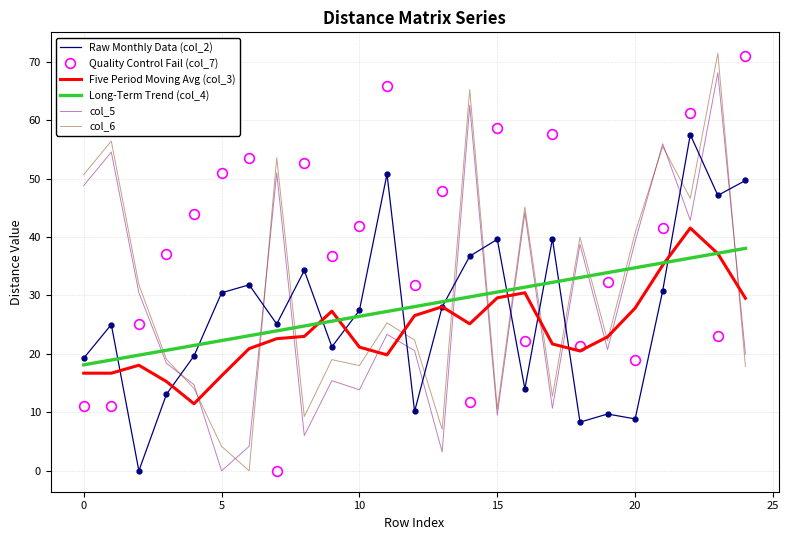

Which series has the largest total across all categories?

Quality Control Fail (col_7)